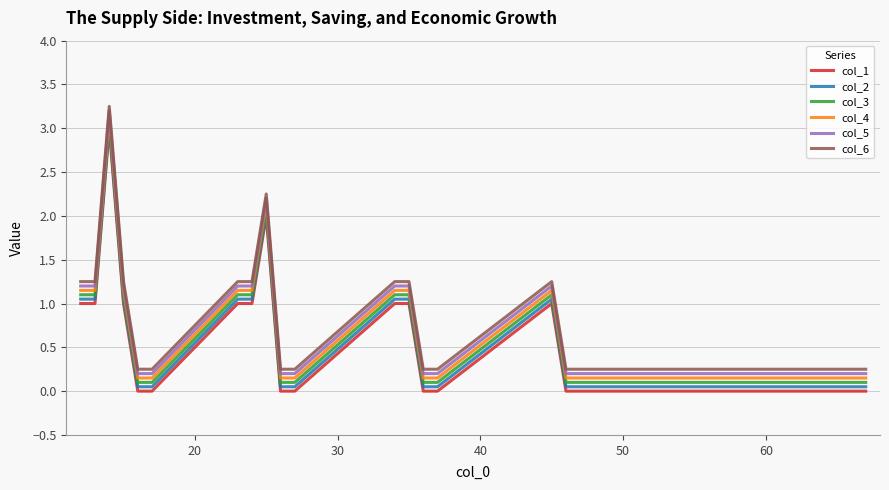

True or false: col_5 and col_2 intersect in this chart.

False